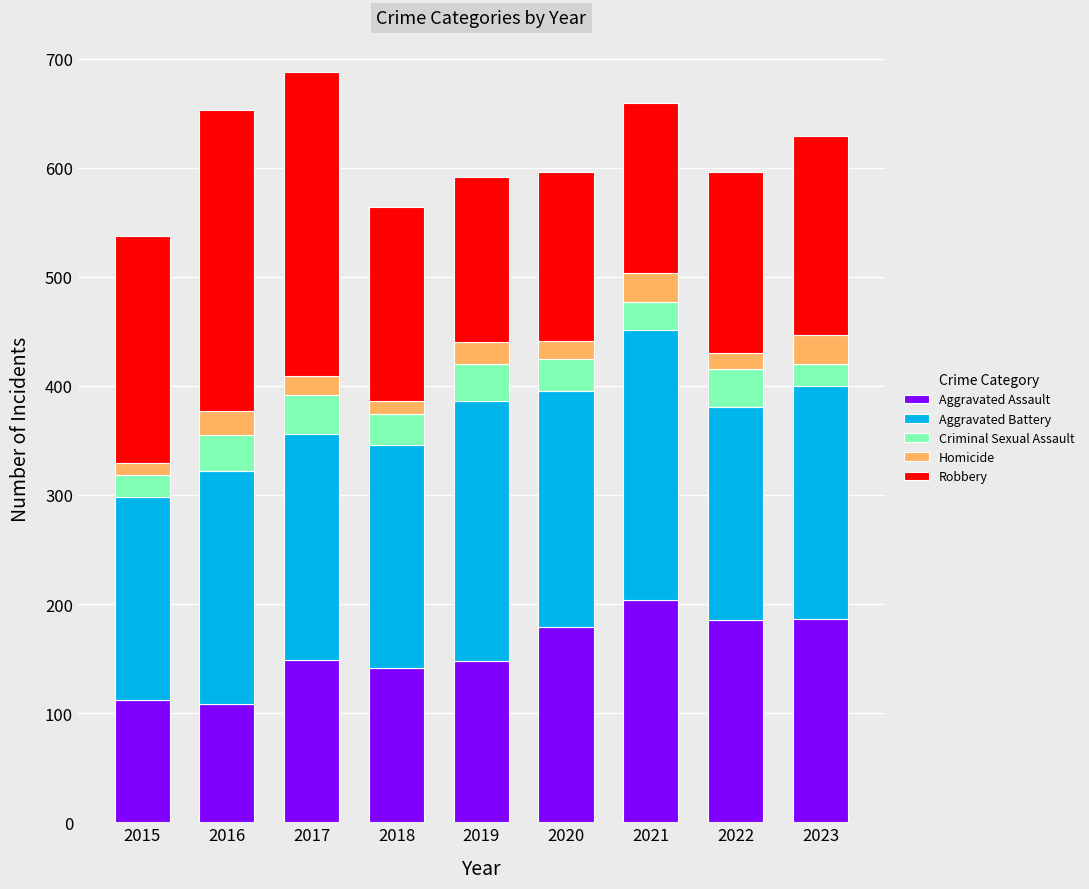

How many distinct data groups are displayed?

5